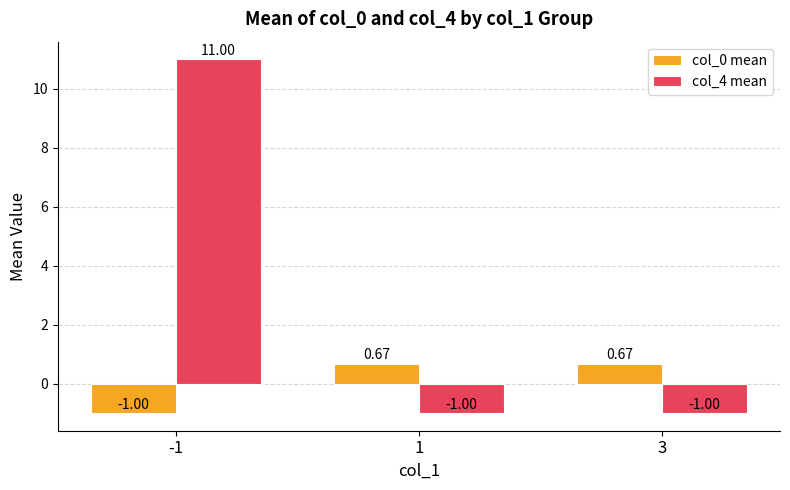

What is the value of the col_4 mean bar at the 3rd from the left?

-1.0